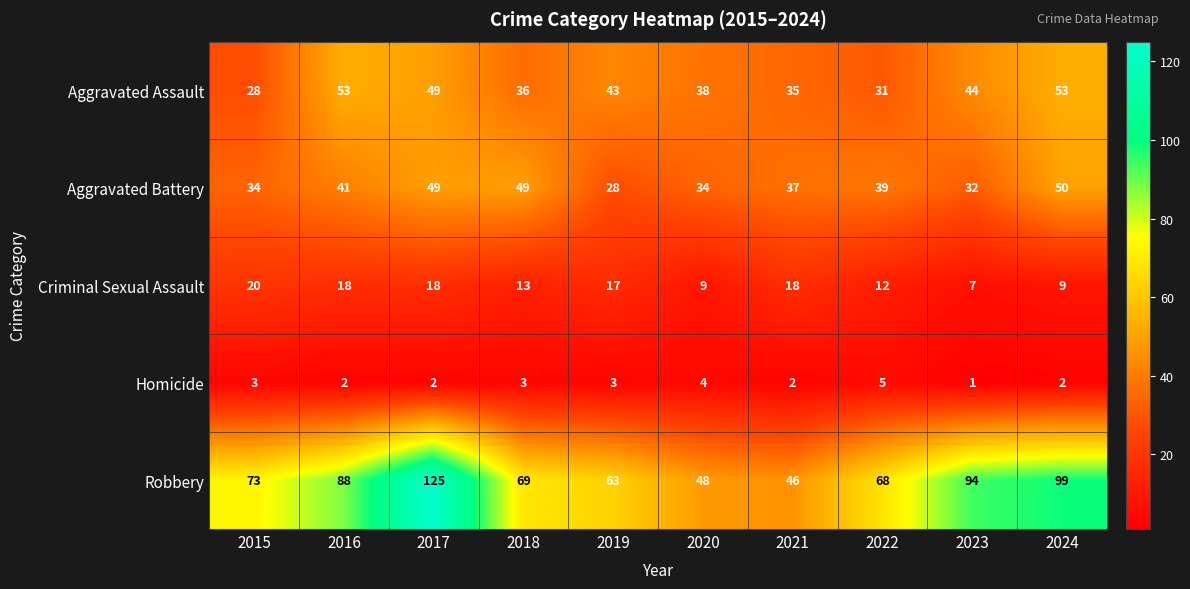

What is the difference between the maximum and second lowest values in the Robbery series?

77